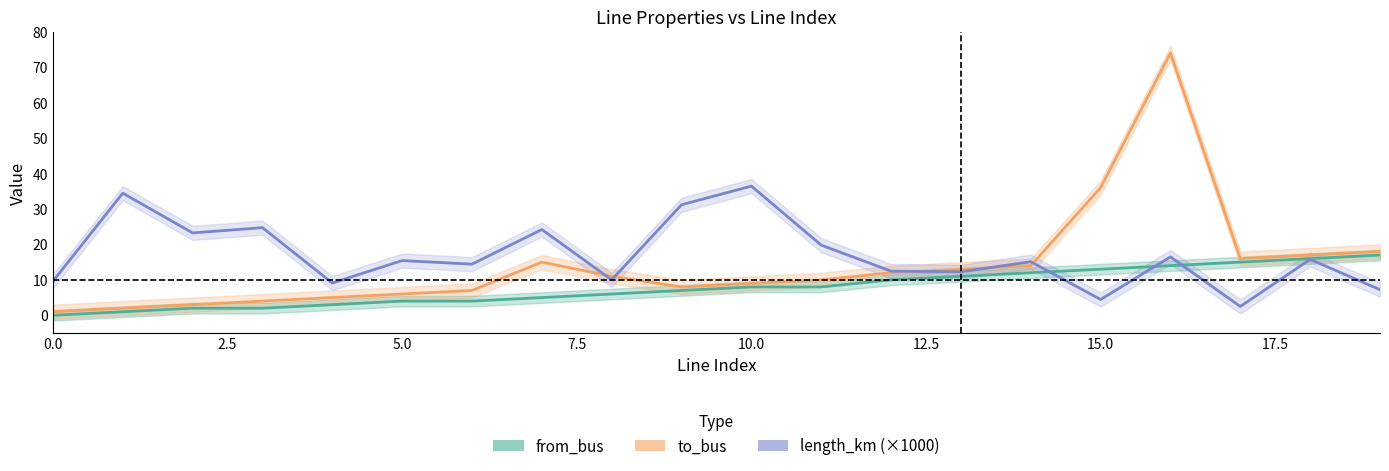

What is the highest value of the from_bus series?

17.0